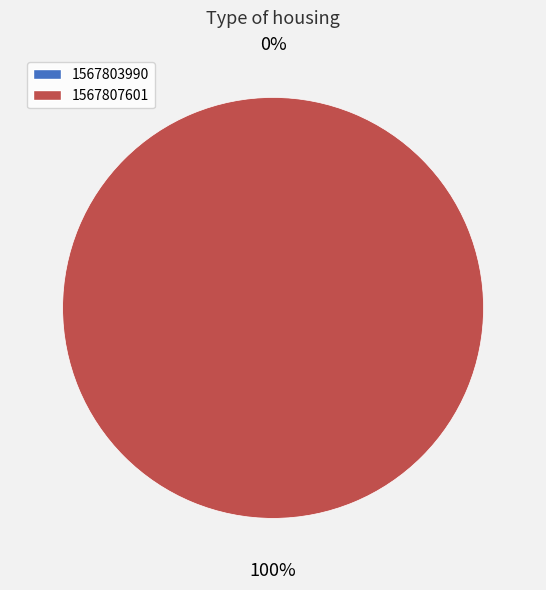

To the nearest percent, what is the average slice percentage?

50%